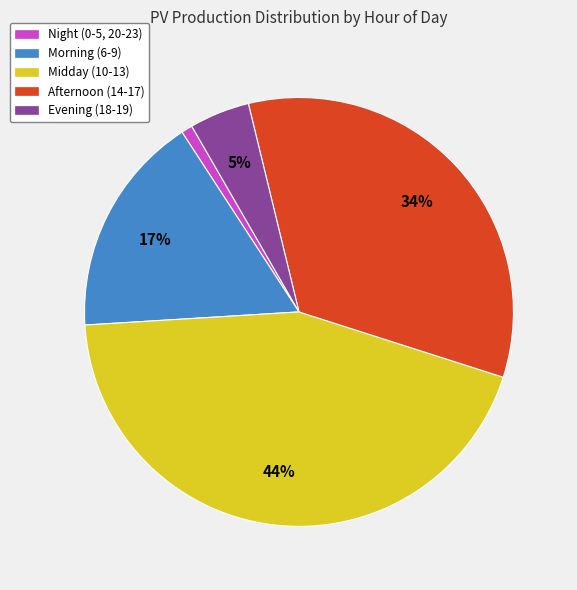

To the nearest percent, what percentage of the pie is Midday (10-13)?

44%